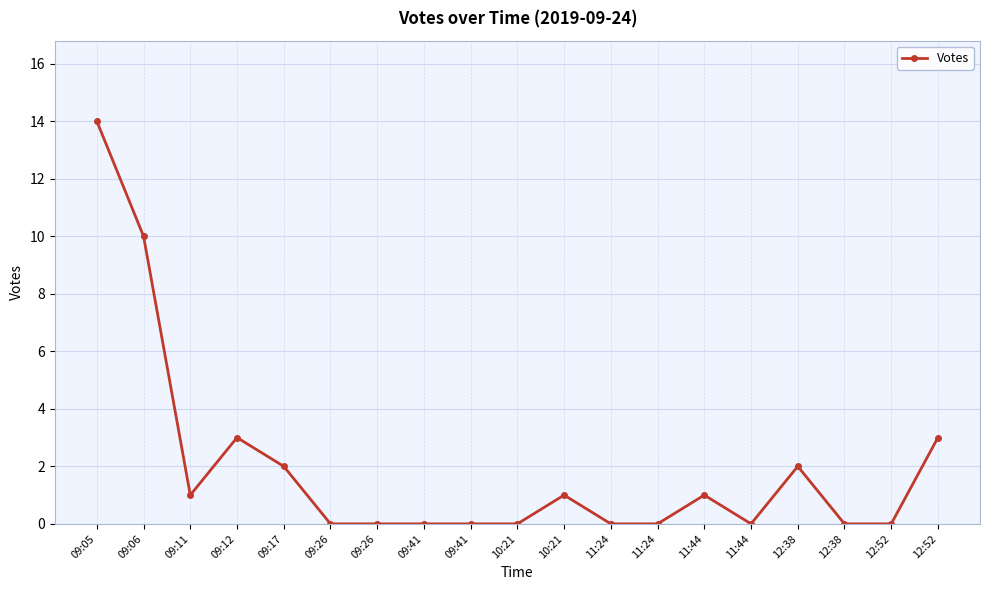

Which has a higher value, 09:41 or 09:17?

09:17